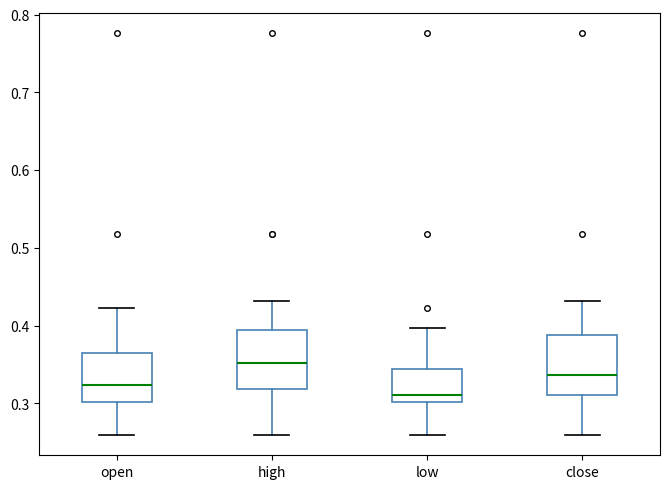

Which box has the highest median line?

high